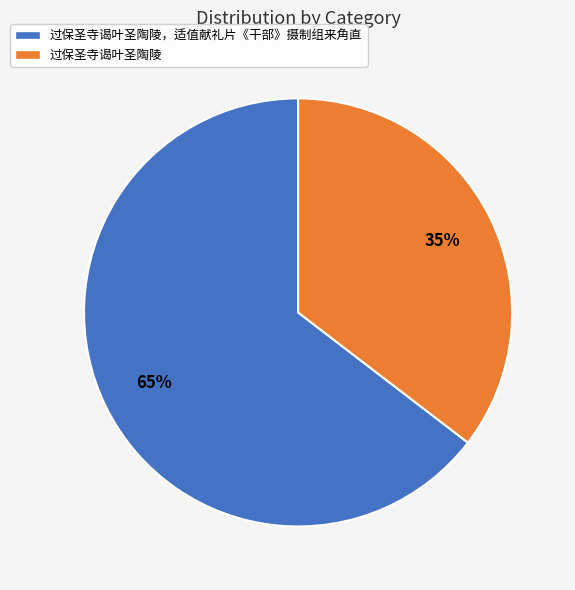

Which has a higher value, 过保圣寺谒叶圣陶陵，适值献礼片《干部》摄制组来角直 or 过保圣寺谒叶圣陶陵?

过保圣寺谒叶圣陶陵，适值献礼片《干部》摄制组来角直